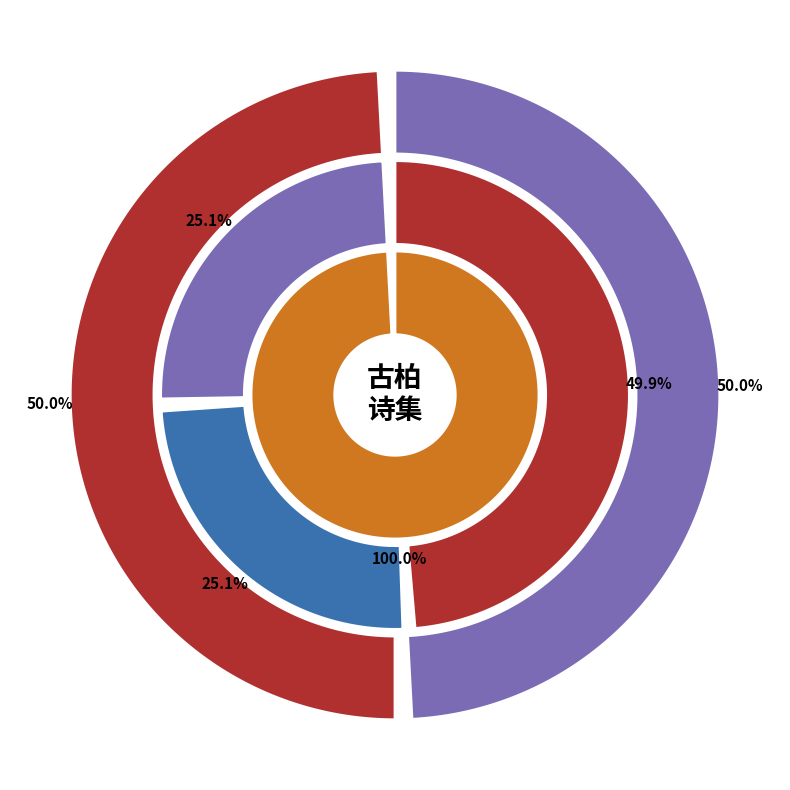

True or false: 袁嵾岚咏学宫古柏二章书扇见贻次韵附荅 其二 accounts for 21% of the total.

False